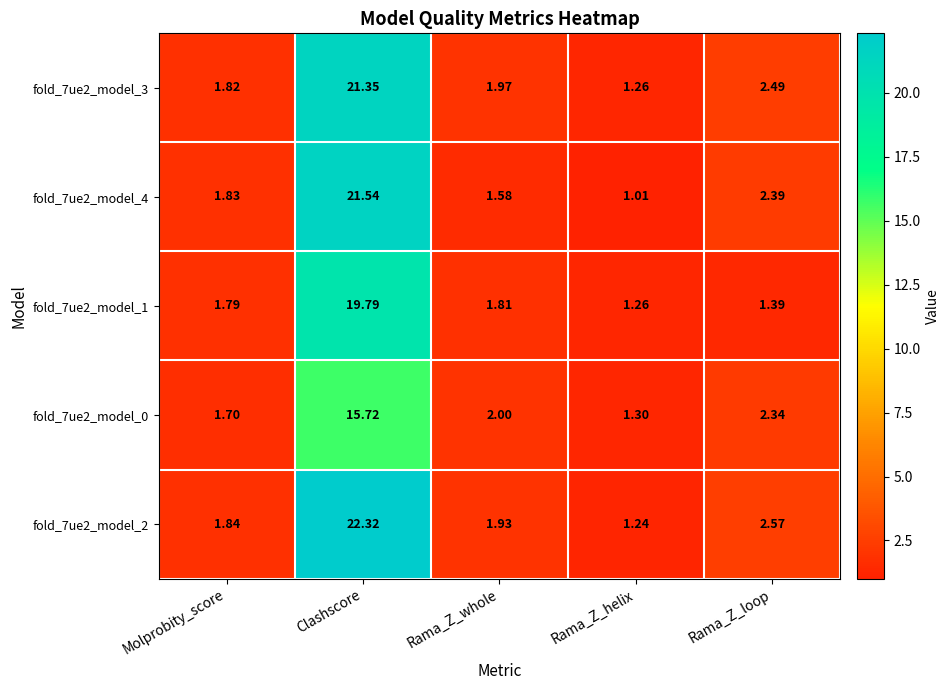

At which label is fold_7ue2_model_3 closest to 11?

Rama_Z_loop